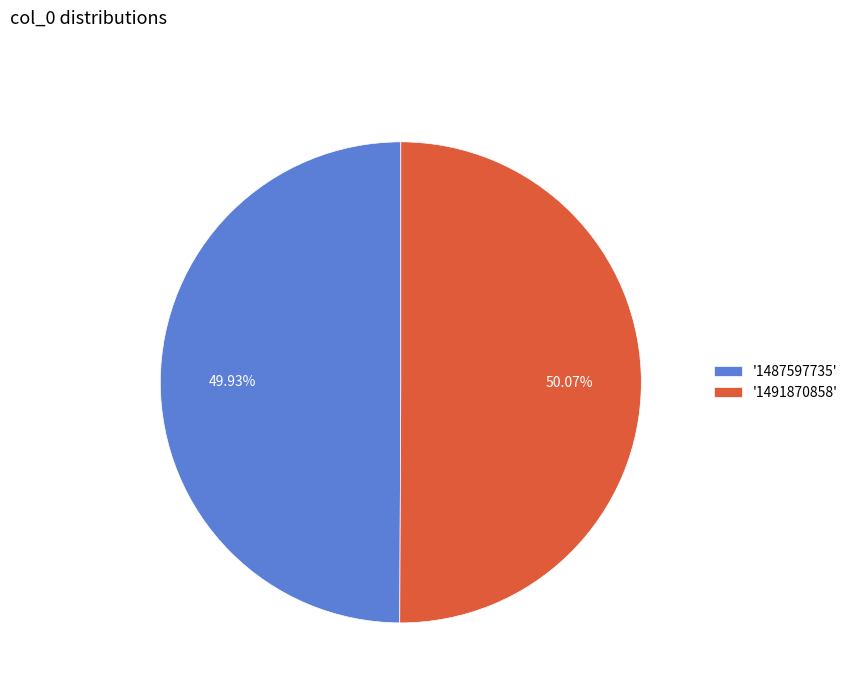

Does any single category account for the majority?

Yes